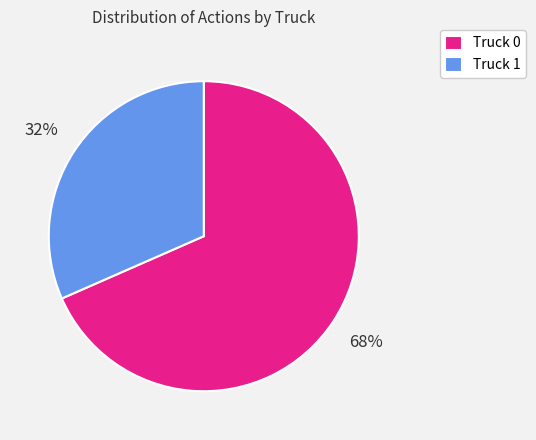

Rank the categories by value from lowest to highest.

Truck 1, Truck 0